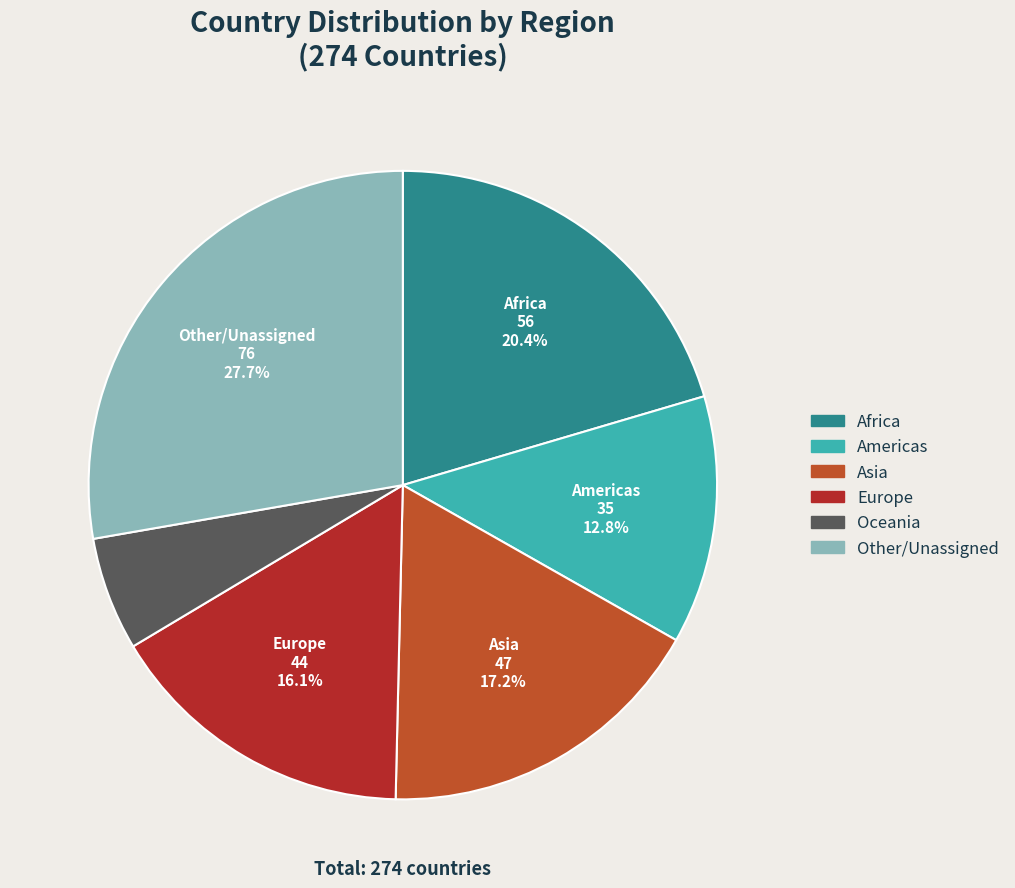

Does any single category account for the majority?

No